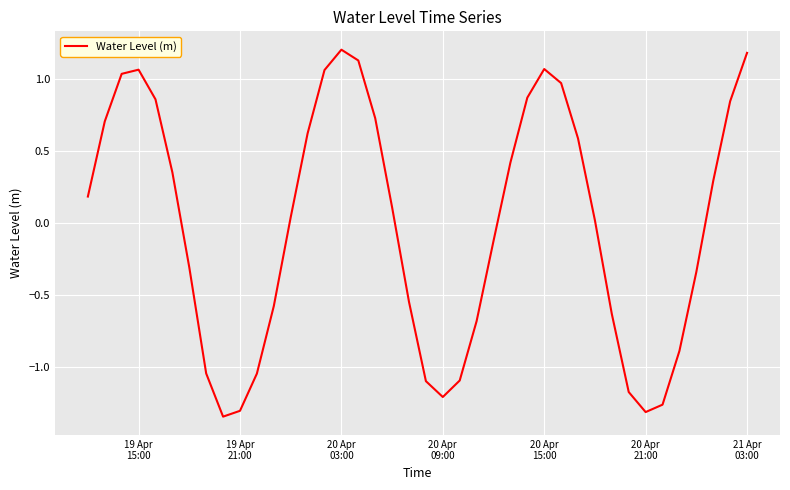

What is the greatest value displayed?

1.2